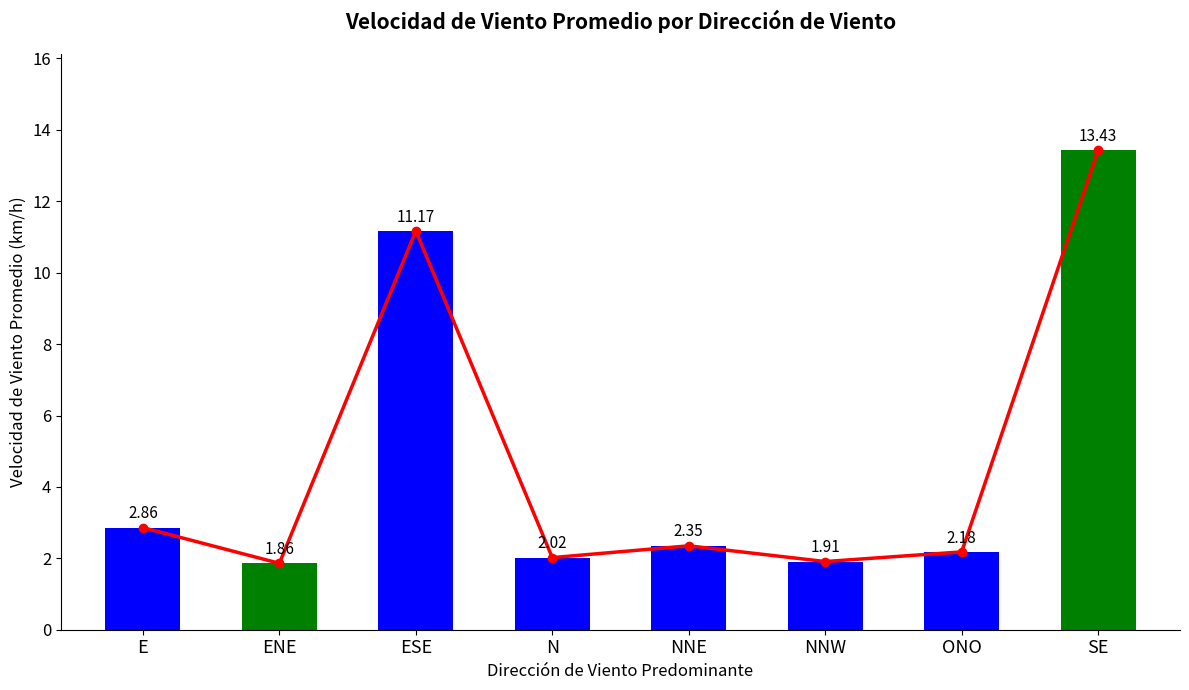

Reading left to right, list all the values displayed in this chart.

2.9	1.9	11.2	2.0	2.4	1.9	2.2	13.4